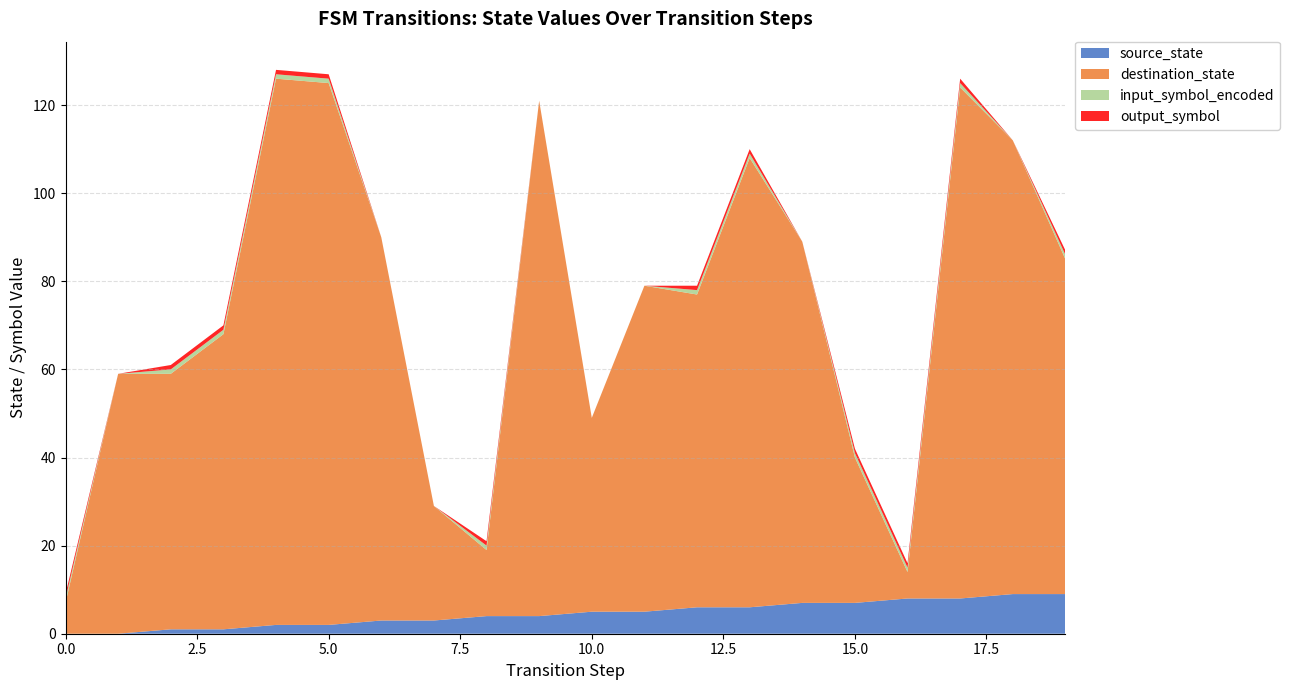

Where does the destination_state series first go above 74?

4